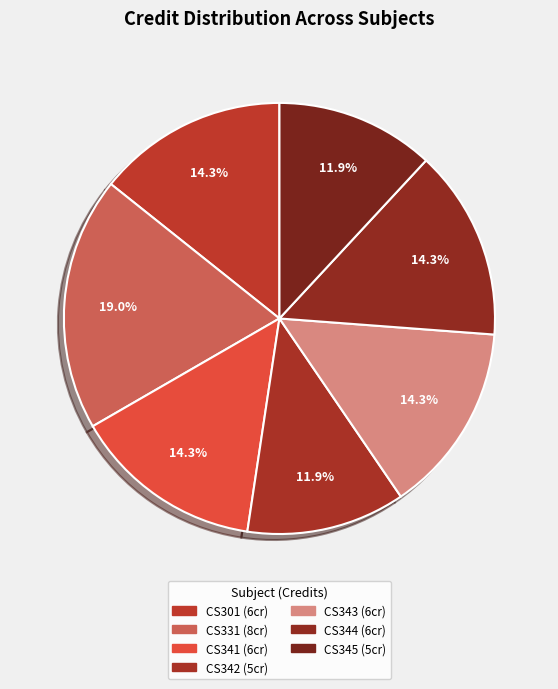

How many segments does this pie chart have?

7